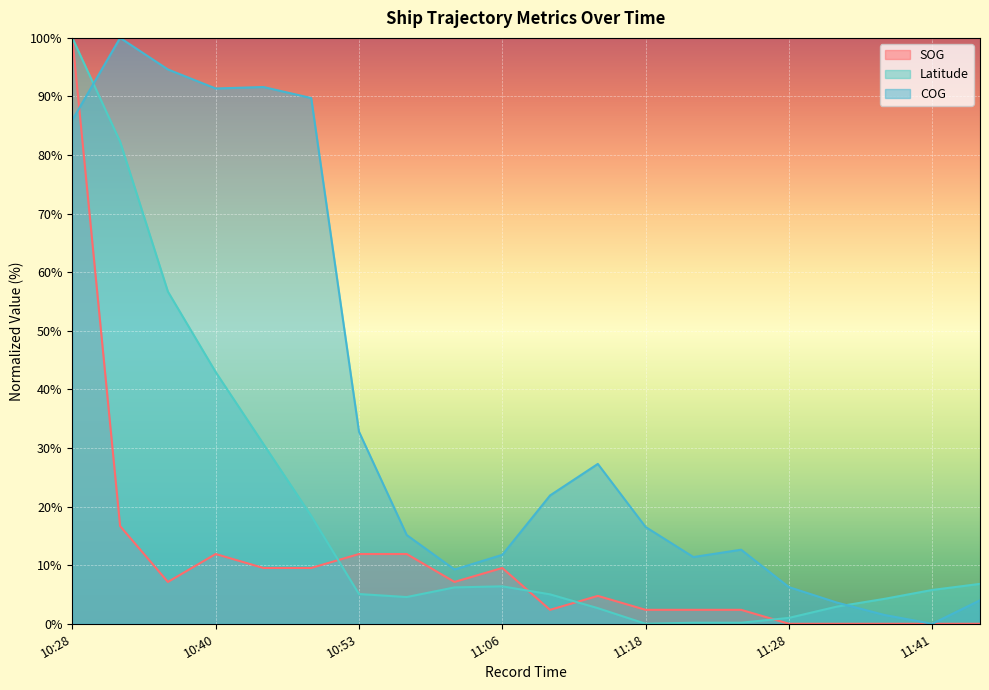

Rank the series by their average value, from lowest to highest.

SOG, Latitude, COG